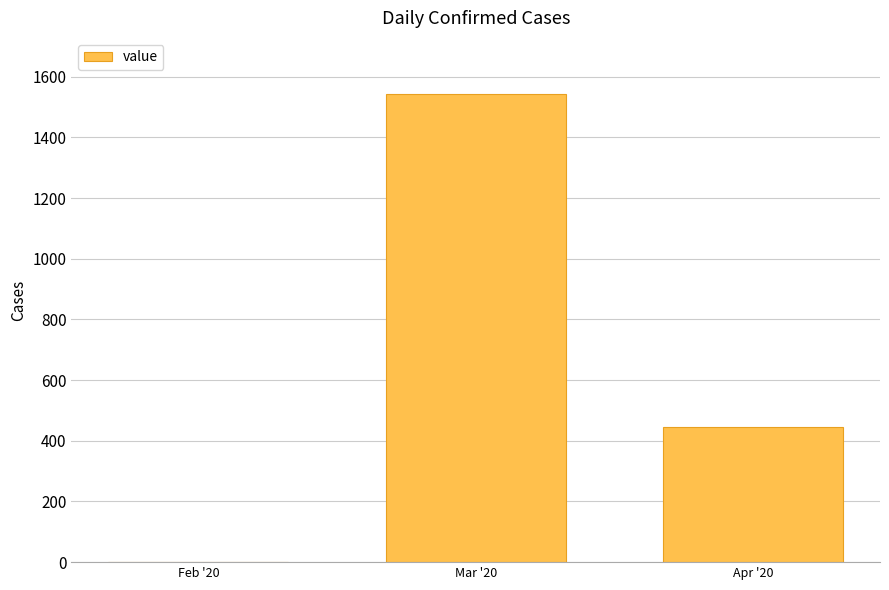

Reading left to right, what are all the values shown in this chart?

Feb '20=2	Mar '20=1543	Apr '20=447